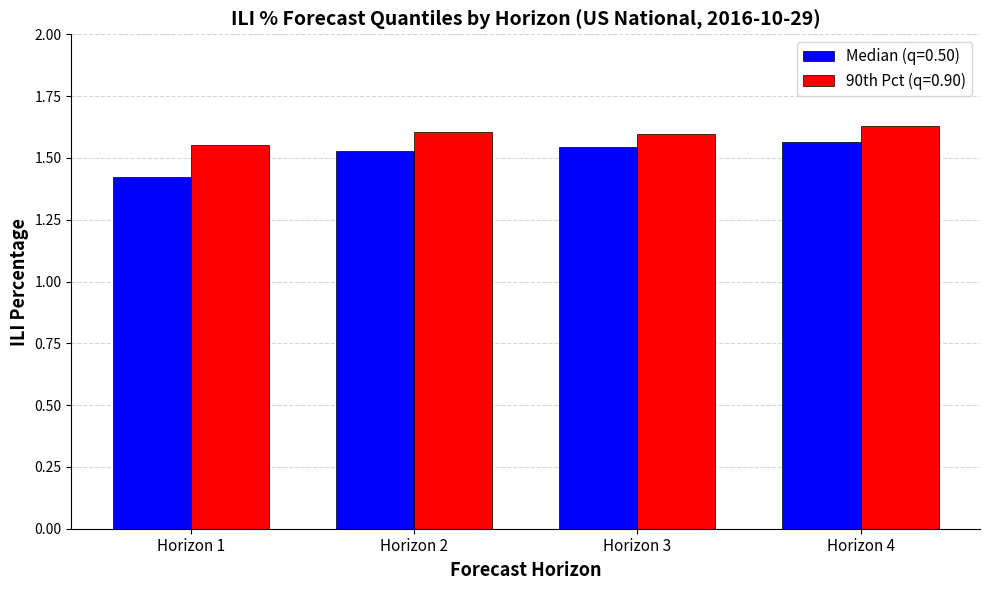

The 90th Pct (q=0.90) series shows 2.5 at Horizon 1. True or false?

False